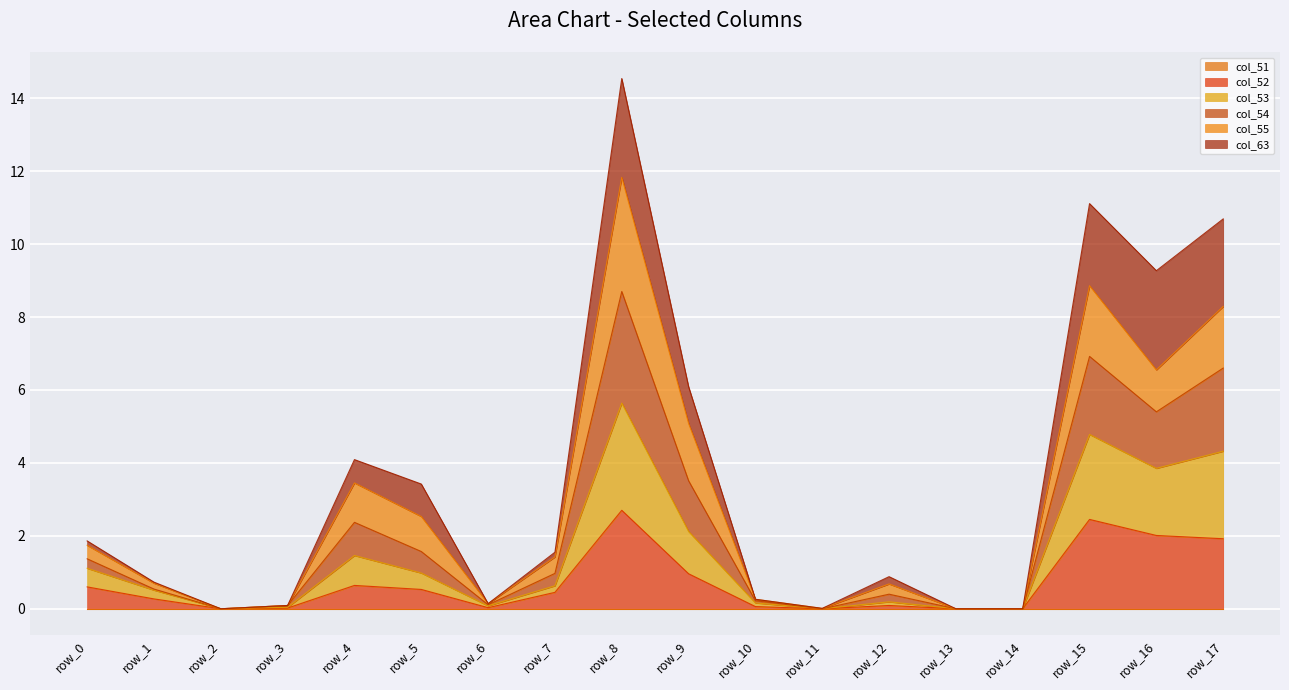

At which category is the sum across all series the highest?

row_8